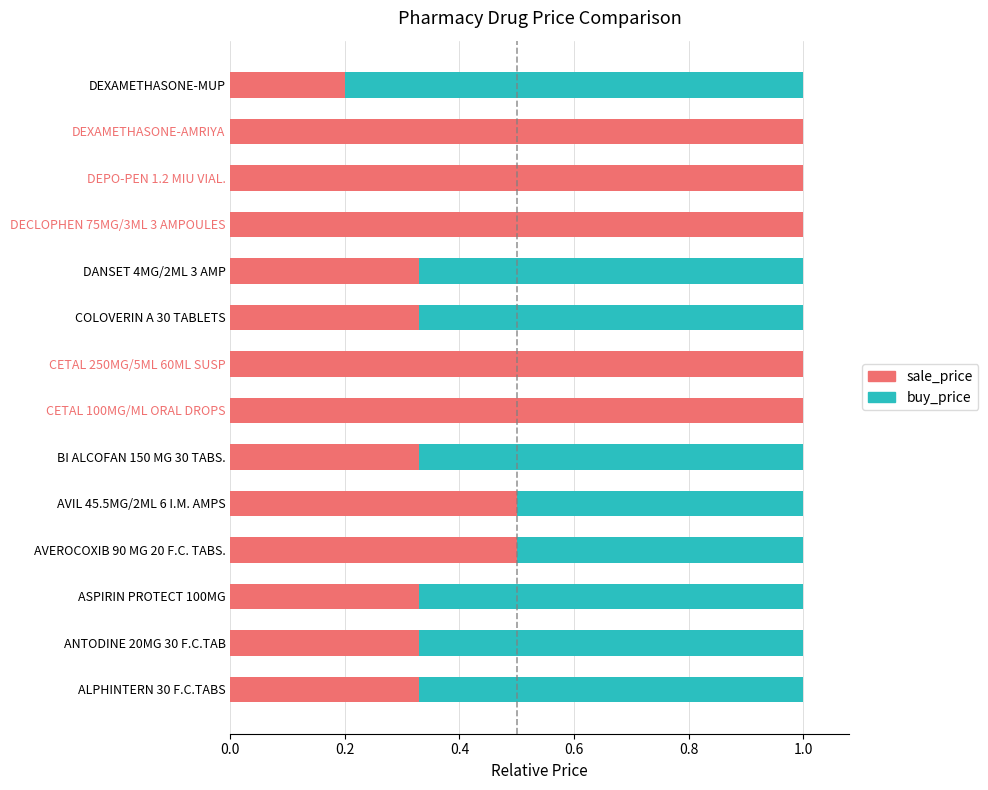

What is the sum of the sale_price values at CETAL 250MG/5ML 60ML SUSP and AVIL 45.5MG/2ML 6 I.M. AMPS?

1.5